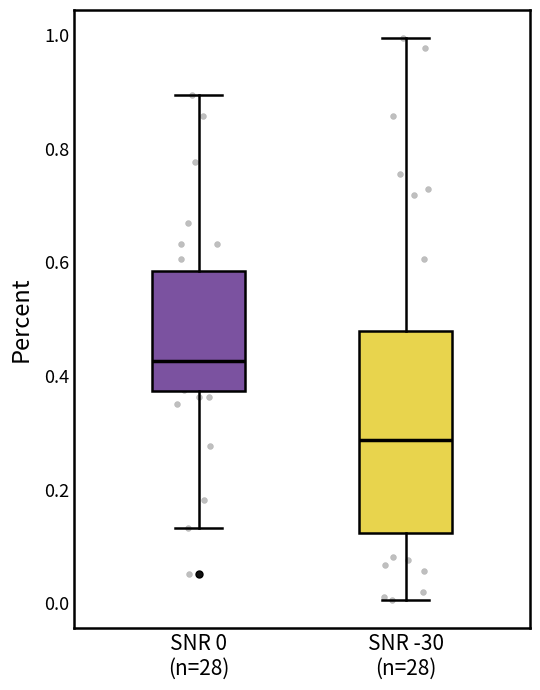

Where is the upper edge of the box for SNR -30 (n=28) on the y-axis? The values are not printed on the chart, so give them approximately, as read against the axis.

0.48